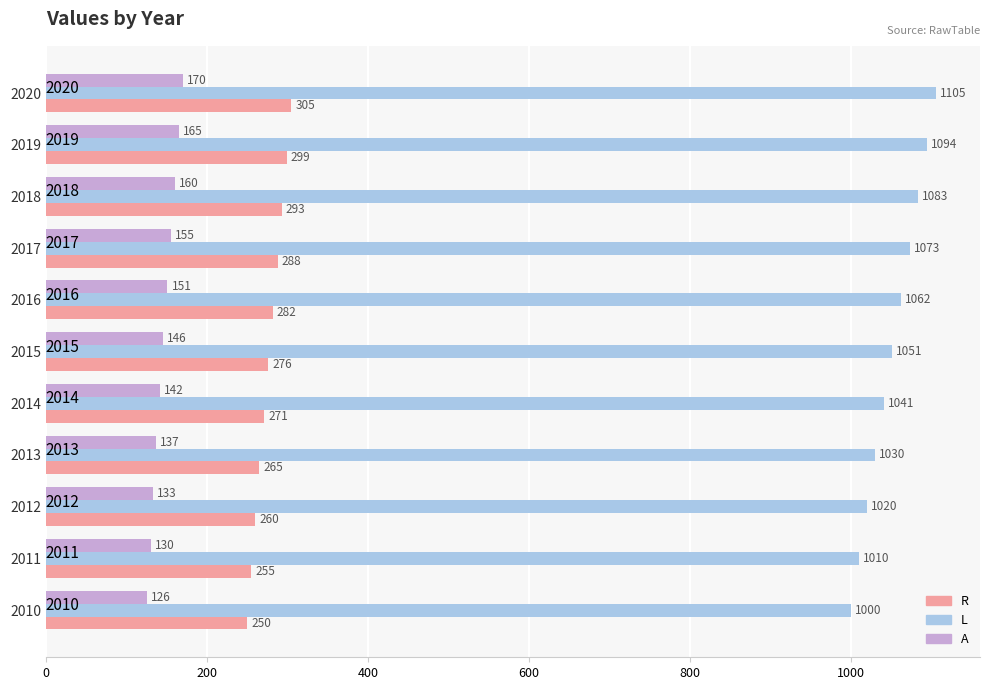

Which series has the largest range (max minus min)?

L